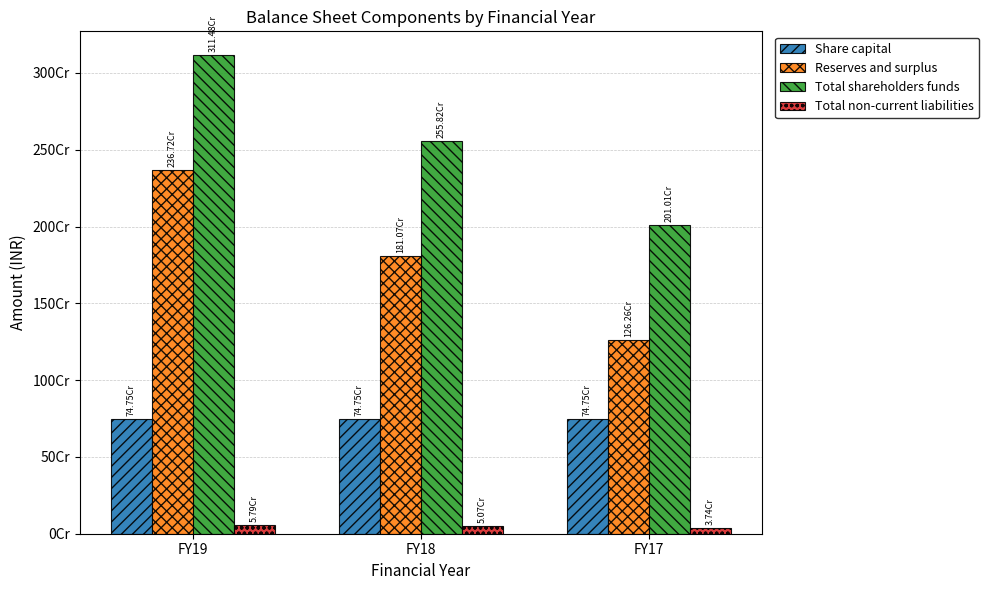

The Total non-current liabilities series shows 19060014 at FY17. True or false?

False